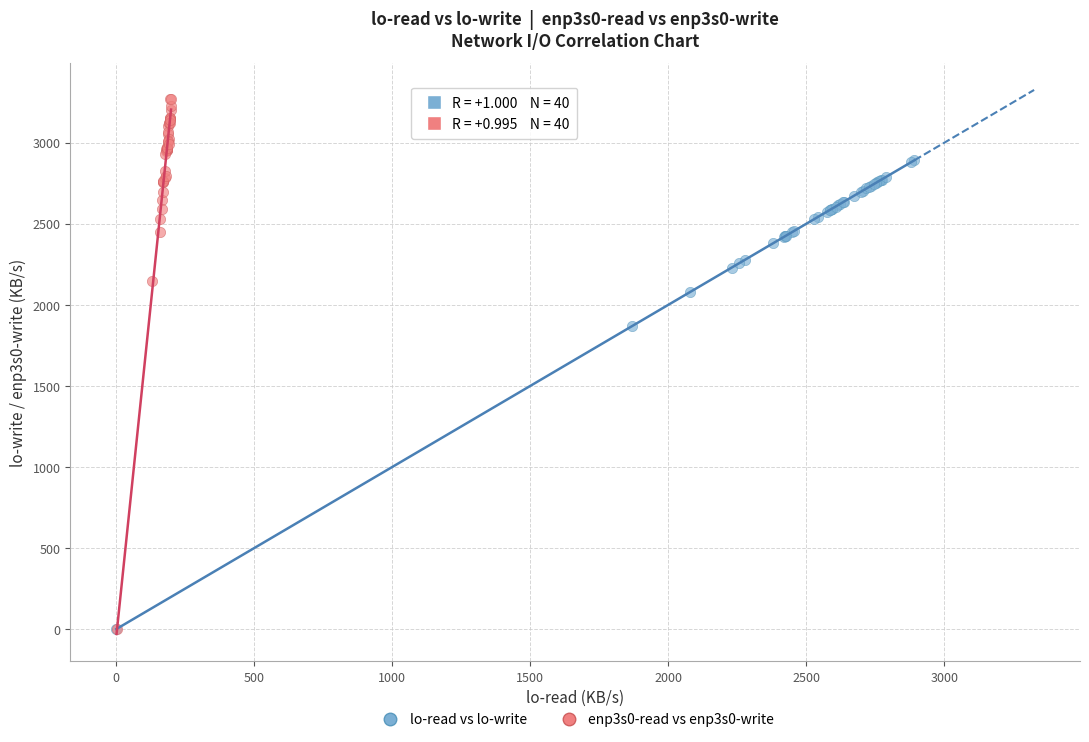

Which series reaches the maximum Y coordinate?

enp3s0-read vs enp3s0-write